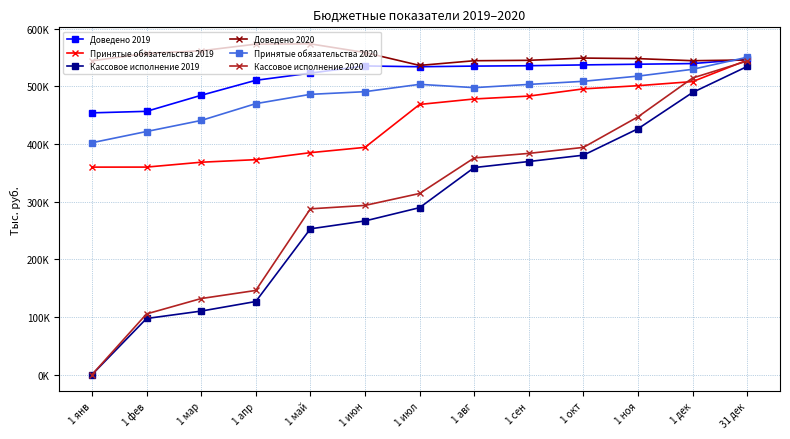

At which category does Принятые обязательства 2020 reach its first local peak?

1 июл